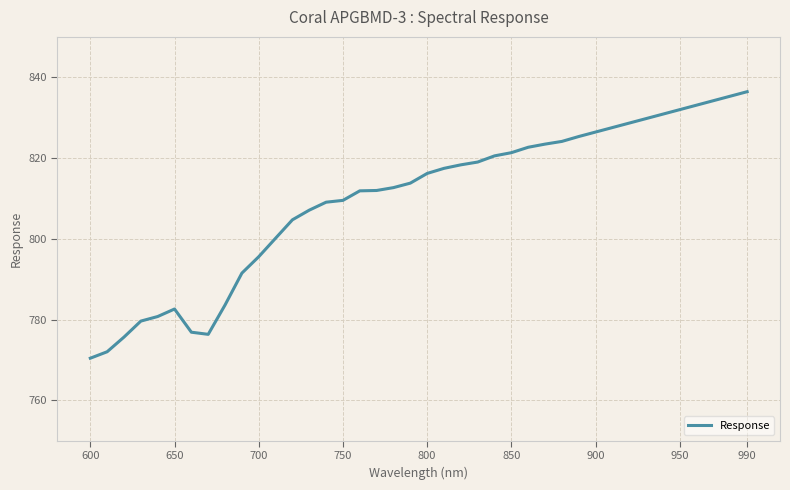

What is the greatest value displayed?

836.4